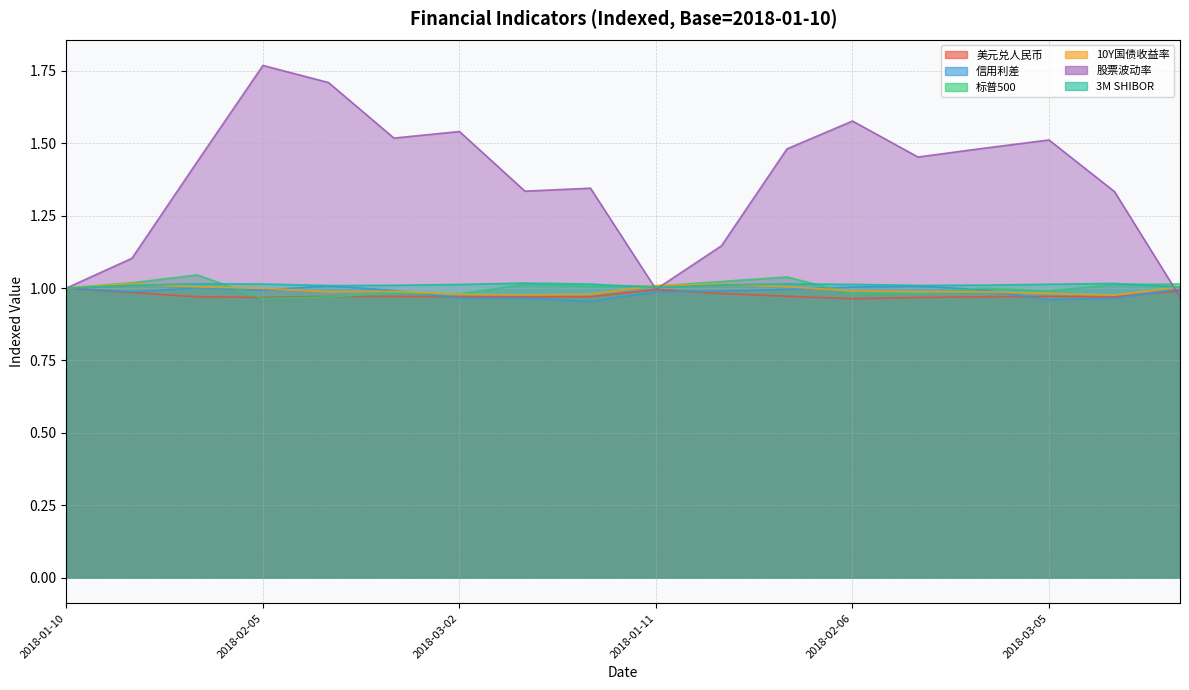

What is the sum of the 股票波动率 values at 2018-01-11 and 2018-02-23?

2.5